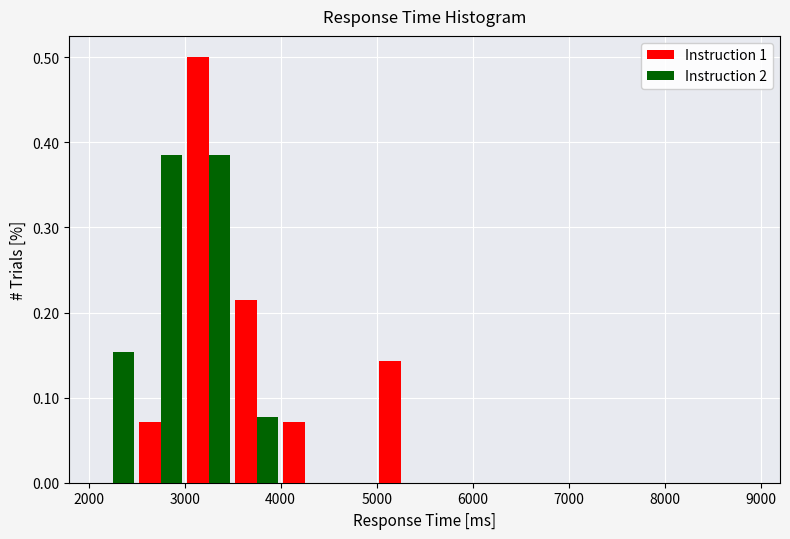

Reading left to right, transcribe this chart: for each range on the x-axis, give the height of each series' bar. The values are not printed on the chart, so give them approximately, as read against the axis.

2000 to 2500: Instruction 1=0	Instruction 2=0.15
2500 to 3000: Instruction 1=0.07	Instruction 2=0.38
3000 to 3500: Instruction 1=0.50	Instruction 2=0.38
3500 to 4000: Instruction 1=0.21	Instruction 2=0.08
4000 to 4500: Instruction 1=0.07	Instruction 2=0
4500 to 5000: Instruction 1=0	Instruction 2=0
5000 to 5500: Instruction 1=0.14	Instruction 2=0
5500 to 6000: Instruction 1=0	Instruction 2=0
6000 to 6500: Instruction 1=0	Instruction 2=0
6500 to 7000: Instruction 1=0	Instruction 2=0
7000 to 7500: Instruction 1=0	Instruction 2=0
7500 to 8000: Instruction 1=0	Instruction 2=0
8000 to 8500: Instruction 1=0	Instruction 2=0